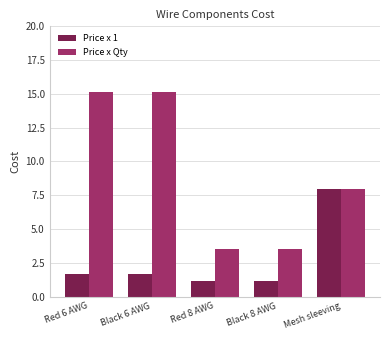

What is the maximum value shown in the chart?

15.1